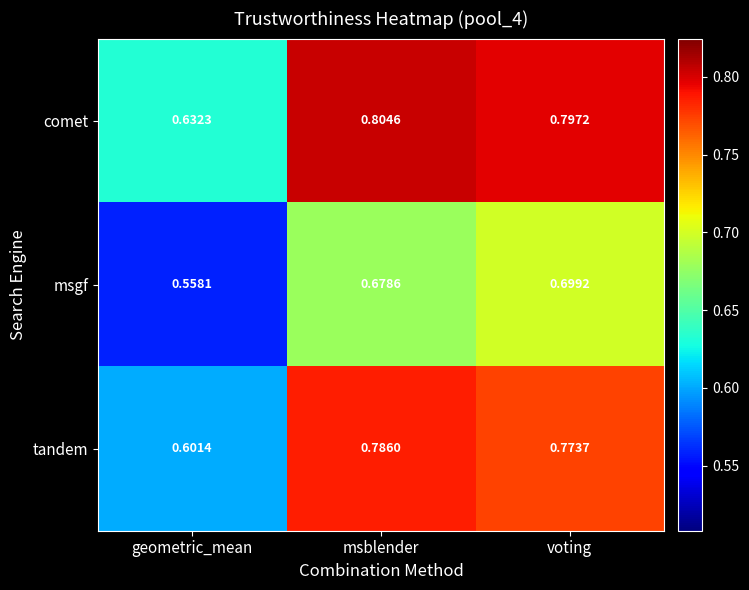

At which category does the chart reach its peak across all series?

msblender